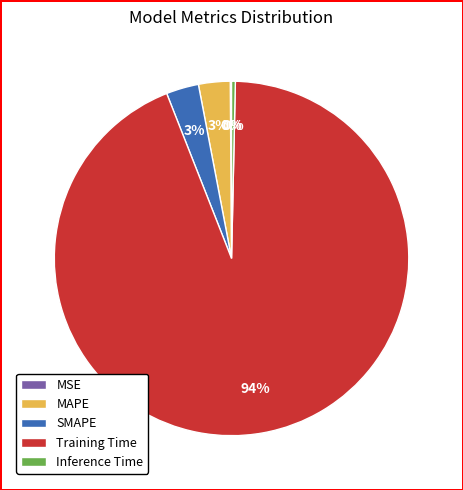

Which category has the biggest portion of the pie?

Training Time